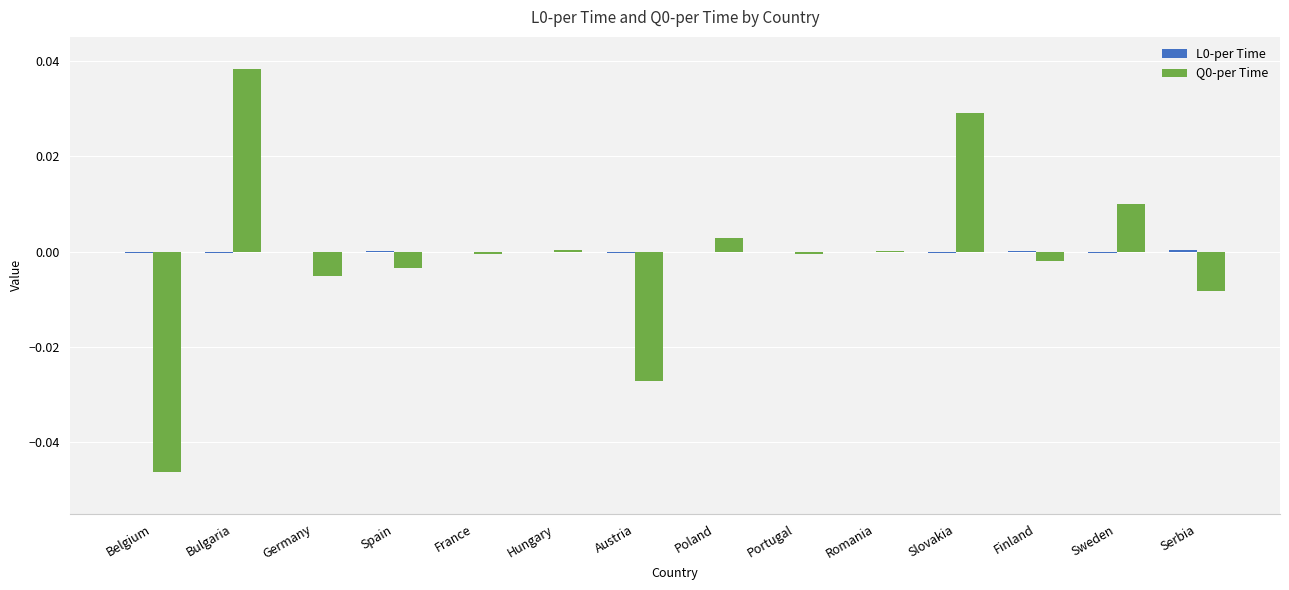

At which category does the chart reach its peak across all series?

Bulgaria